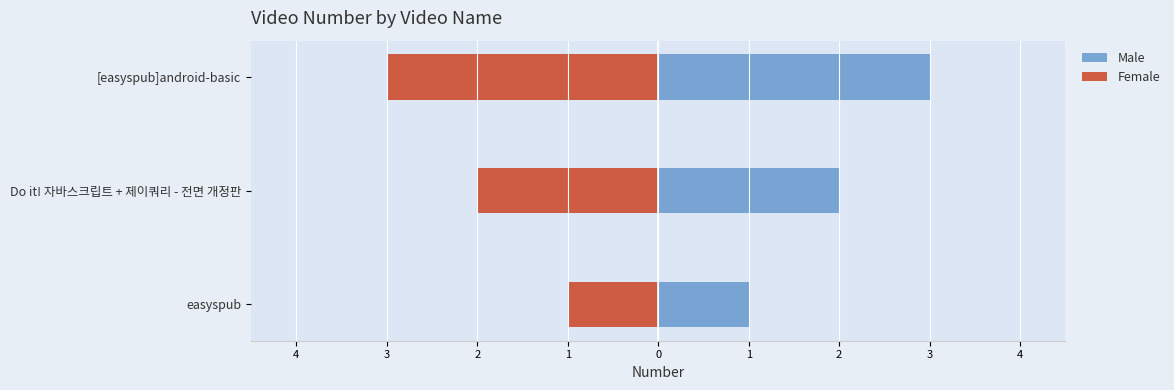

What is the value of the Female bar at the 3rd from the left?

-3